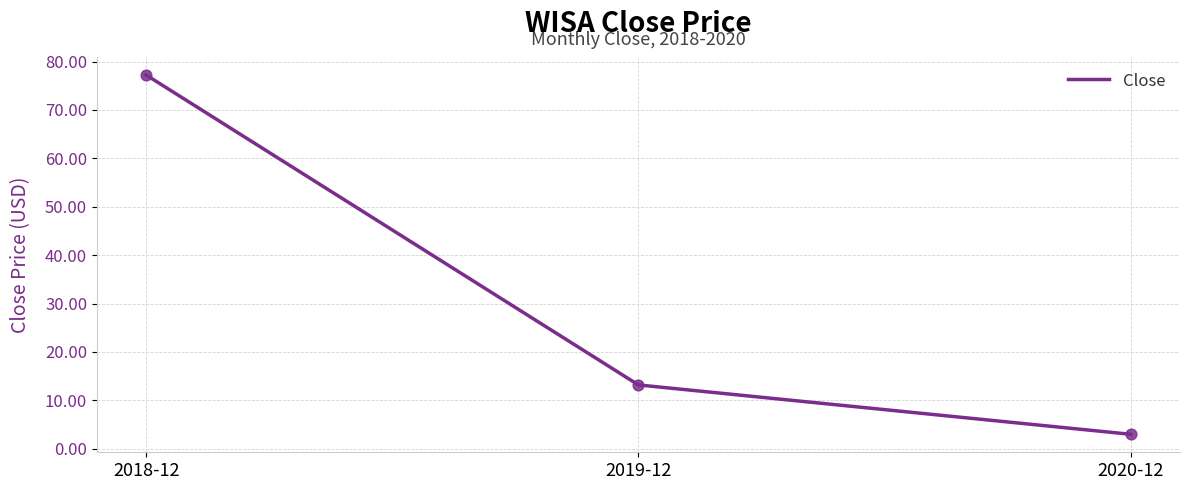

Which has a higher value, 2020-12 or 2018-12?

2018-12